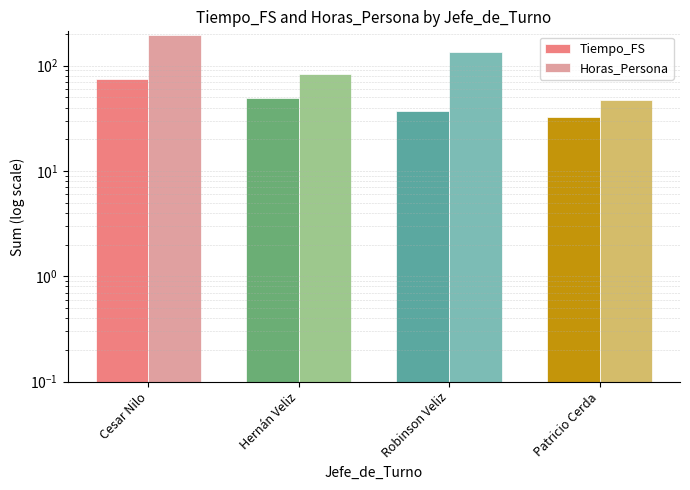

What are all the series names shown in the legend?

Tiempo_FS, Horas_Persona